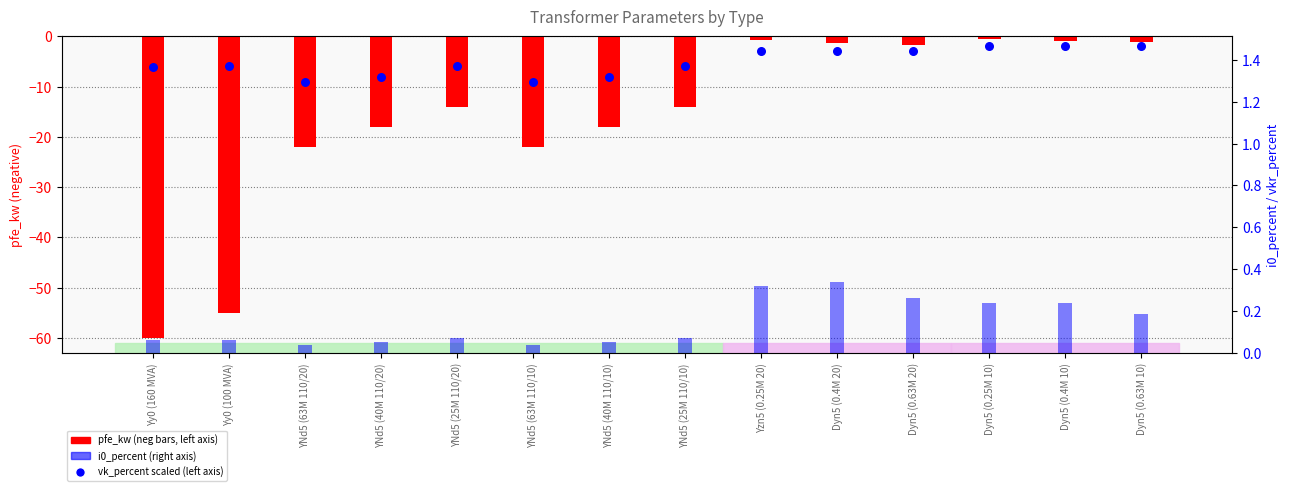

What are all the series names shown in the legend?

pfe_kw (neg), vk_percent (scaled), i0_percent